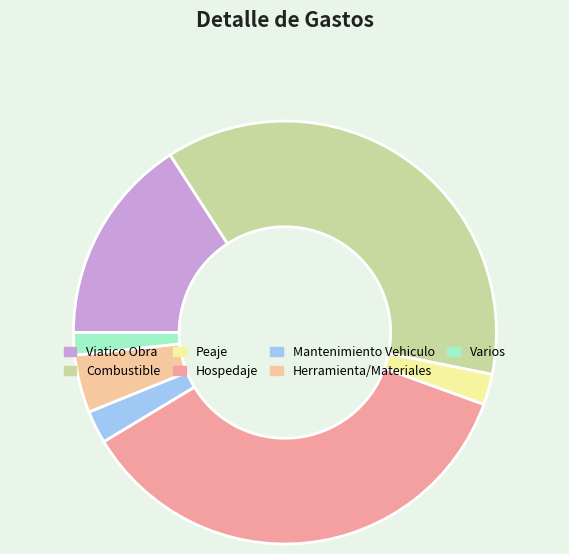

Is there a majority slice in this chart?

No